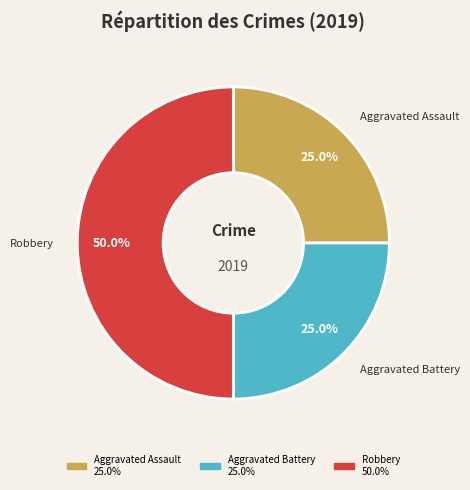

Which slice is the largest?

Robbery